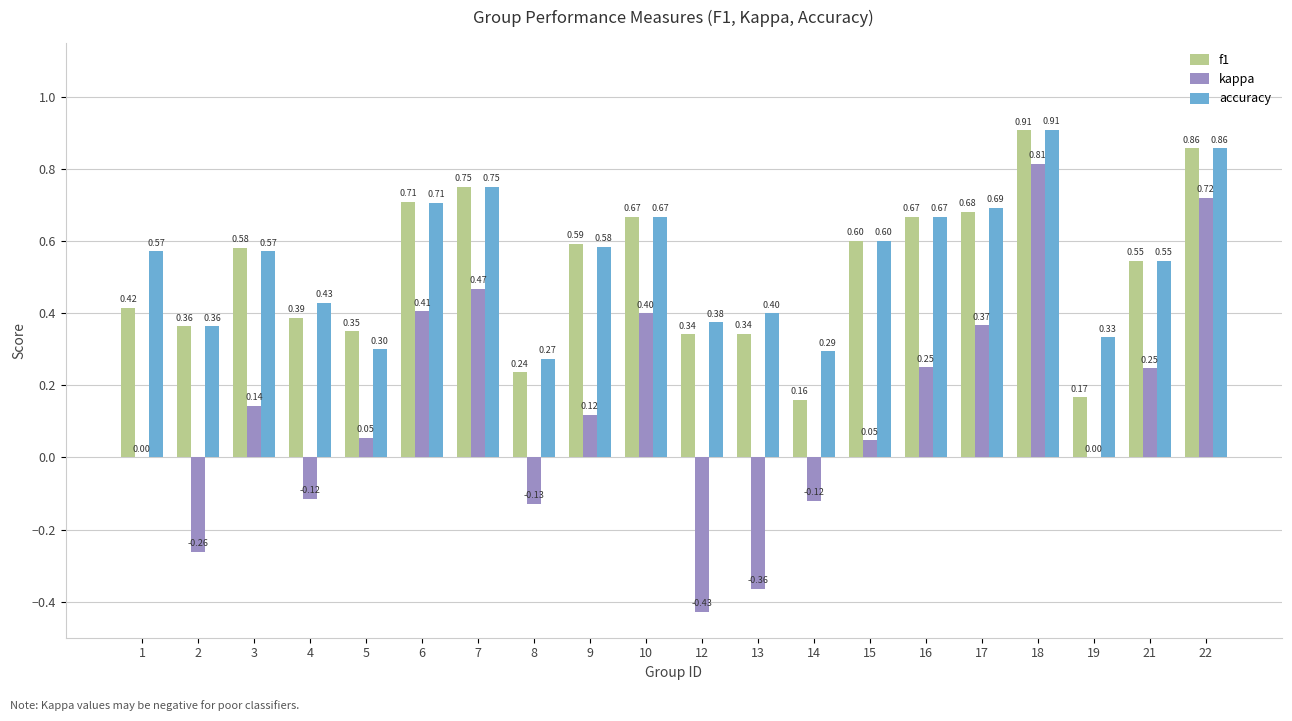

Which series has the largest total across all categories?

accuracy